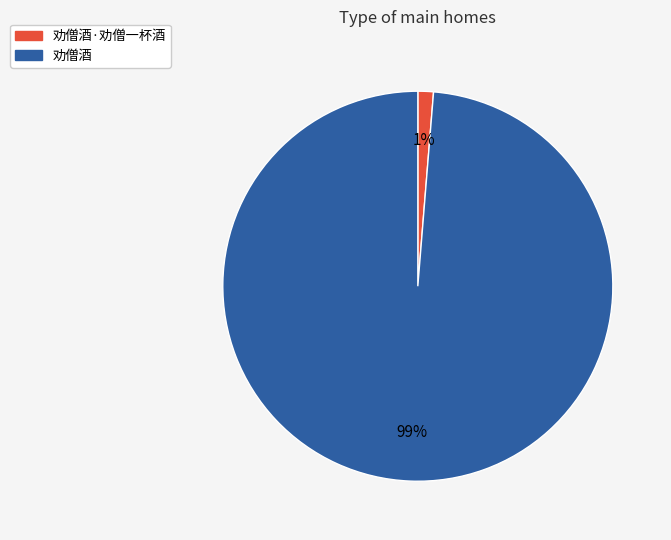

Does 劝僧酒·劝僧一杯酒 account for over 50% of the chart?

No